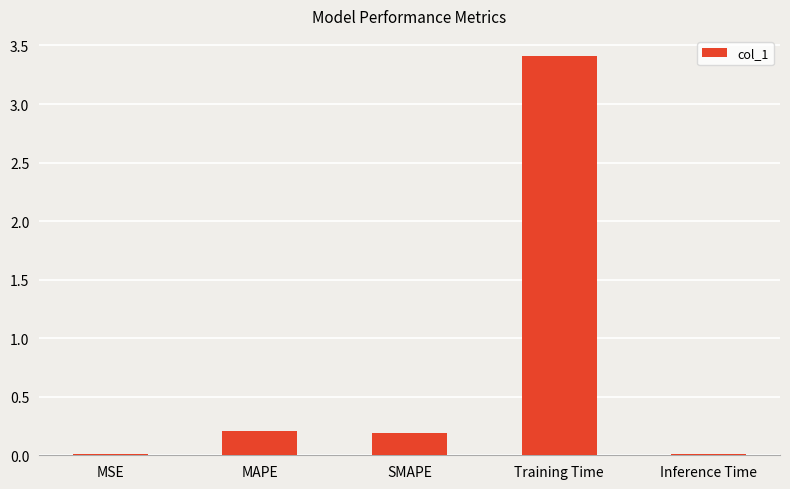

At which category does the chart reach its peak across all series?

Training Time